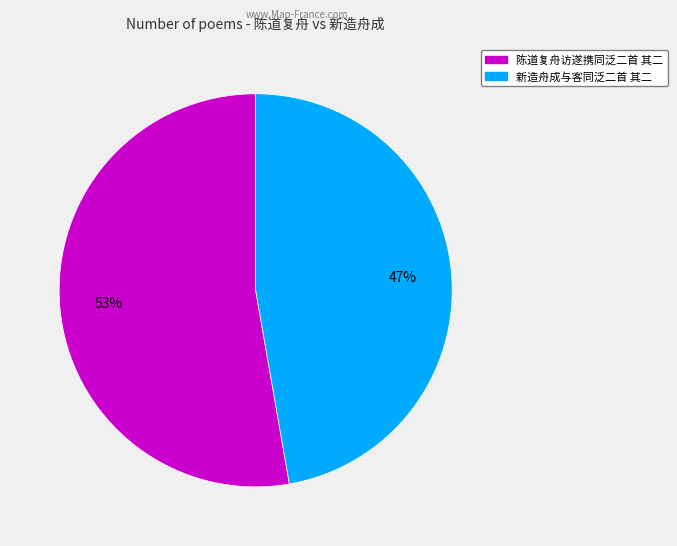

What is the ratio of the value at 陈道复舟访遂携同泛二首 其二 to the value at 新造舟成与客同泛二首 其二?

1.1